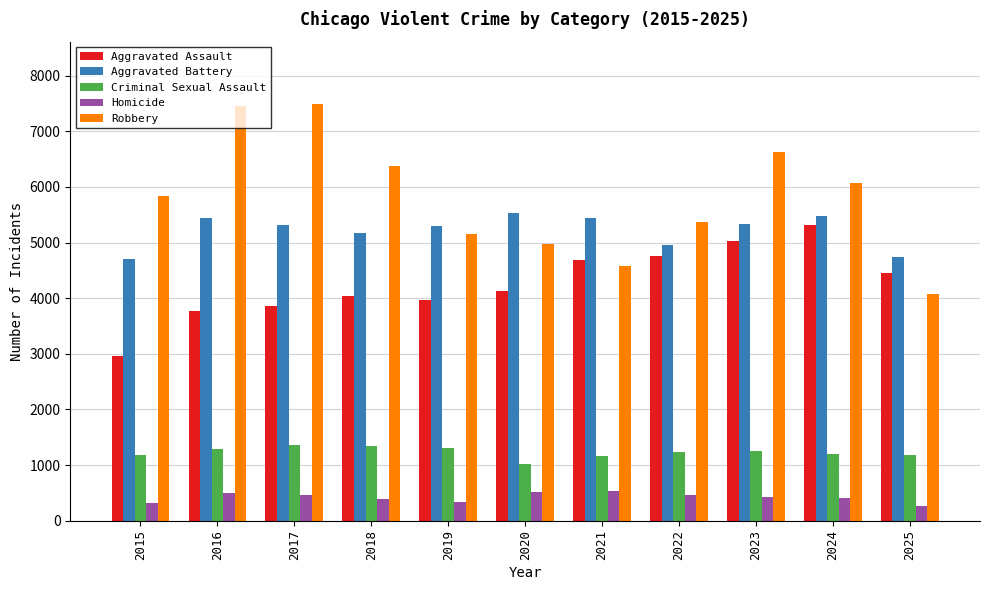

Read the Robbery value at 2019, to the nearest 100.

5200